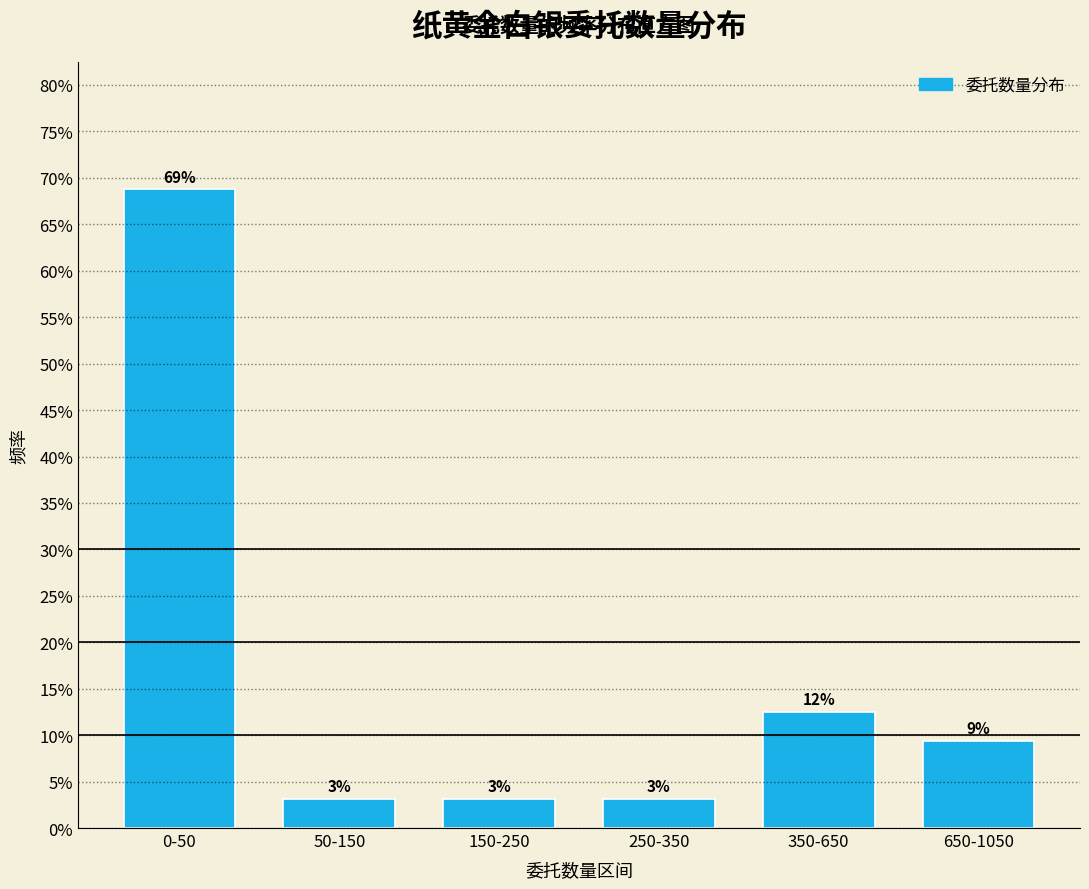

Does the chart contain any negative values?

No